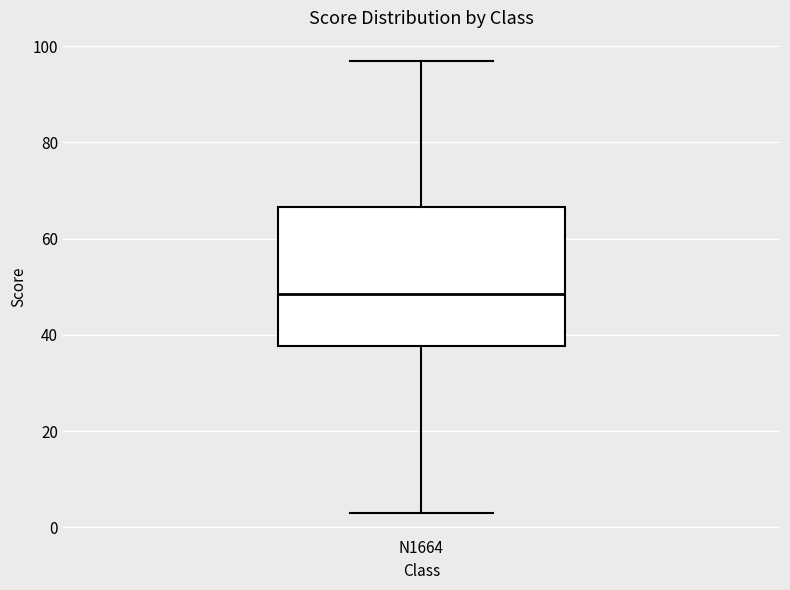

Read this box plot against the y-axis: the position of the median line, the range covered by the box, and the ends of both whiskers. The values are not printed on the chart, so give them approximately, as read against the axis.

median 48, box 38 to 66, whiskers 4 to 98